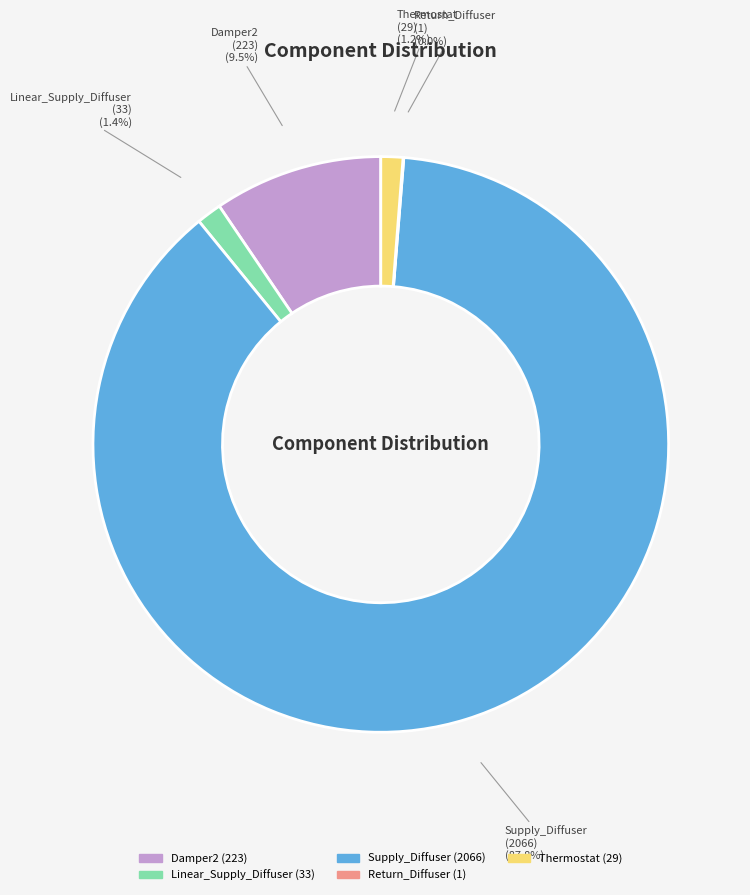

The Damper2 slice represents 4% of the pie. True or false?

False